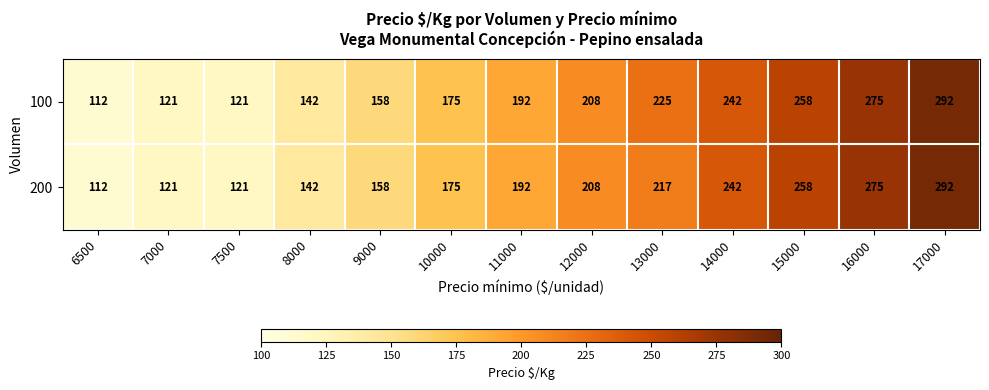

Rank the series by their average value, from lowest to highest.

200, 100